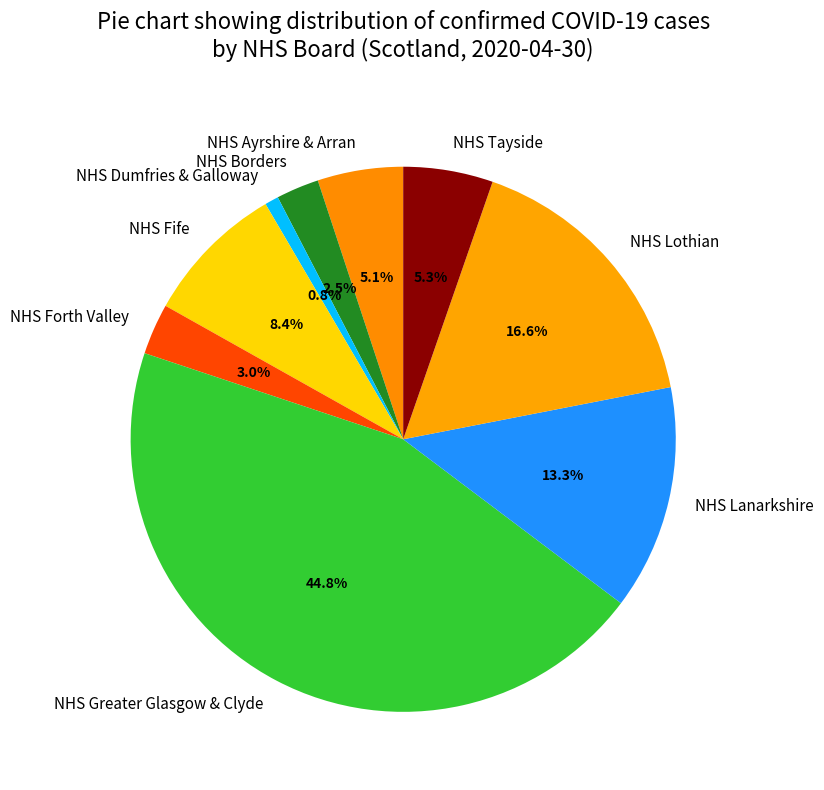

Approximately how many times larger is the value at NHS Tayside compared to NHS Forth Valley?

1.8